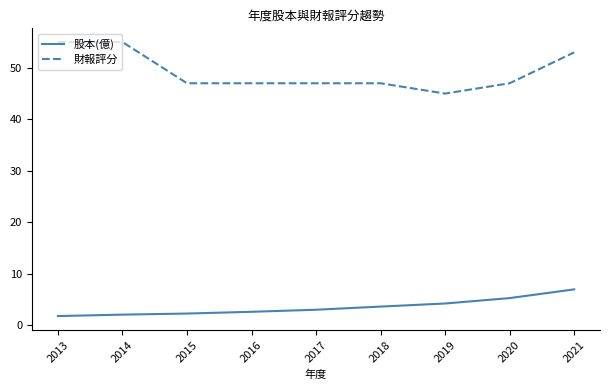

What is the minimum value for 財報評分?

45.0